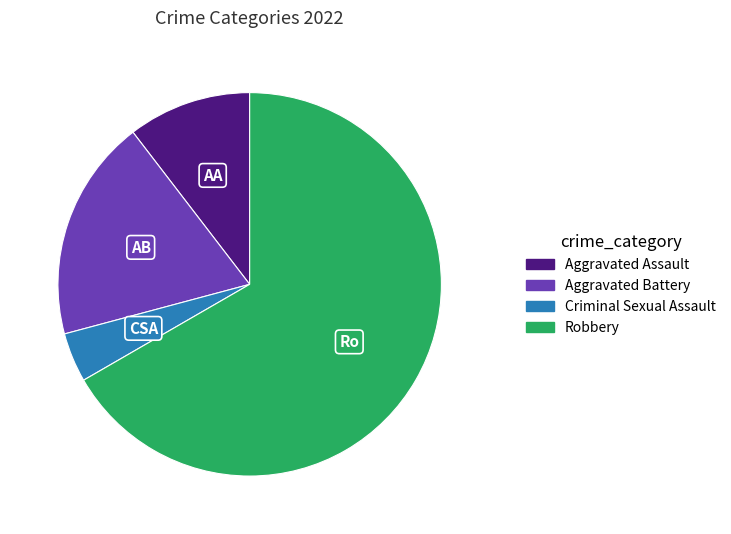

Is the sum of Criminal Sexual Assault and Aggravated Assault greater than half?

No